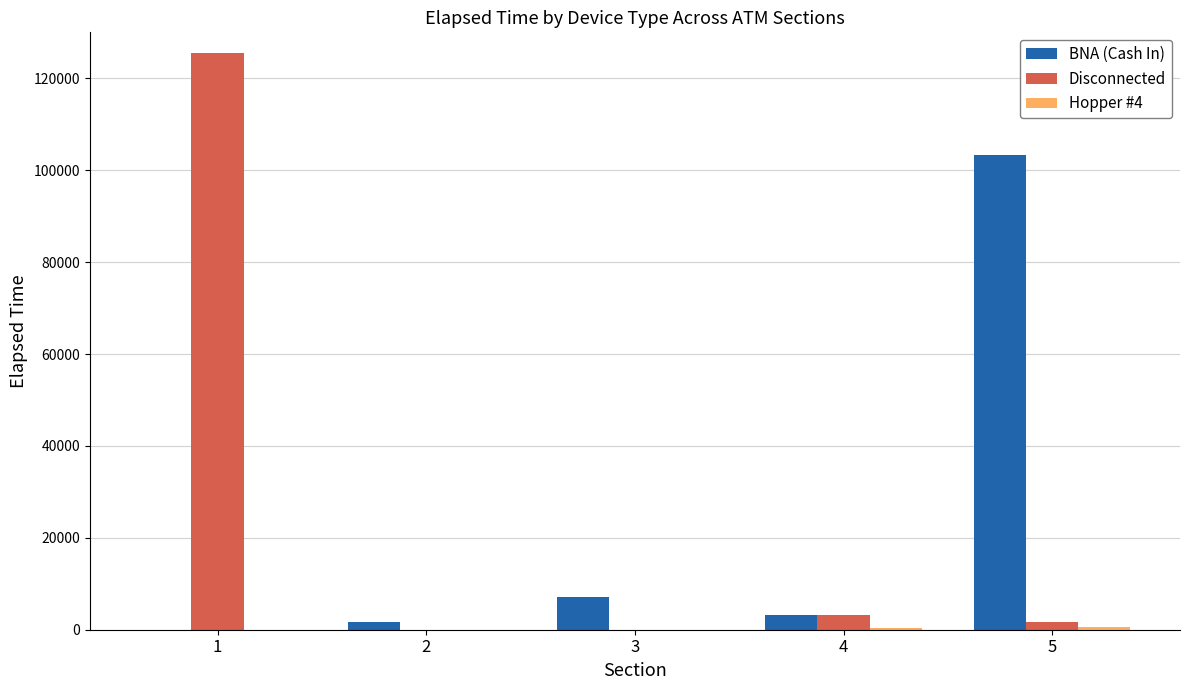

What is the maximum value for Disconnected?

125450